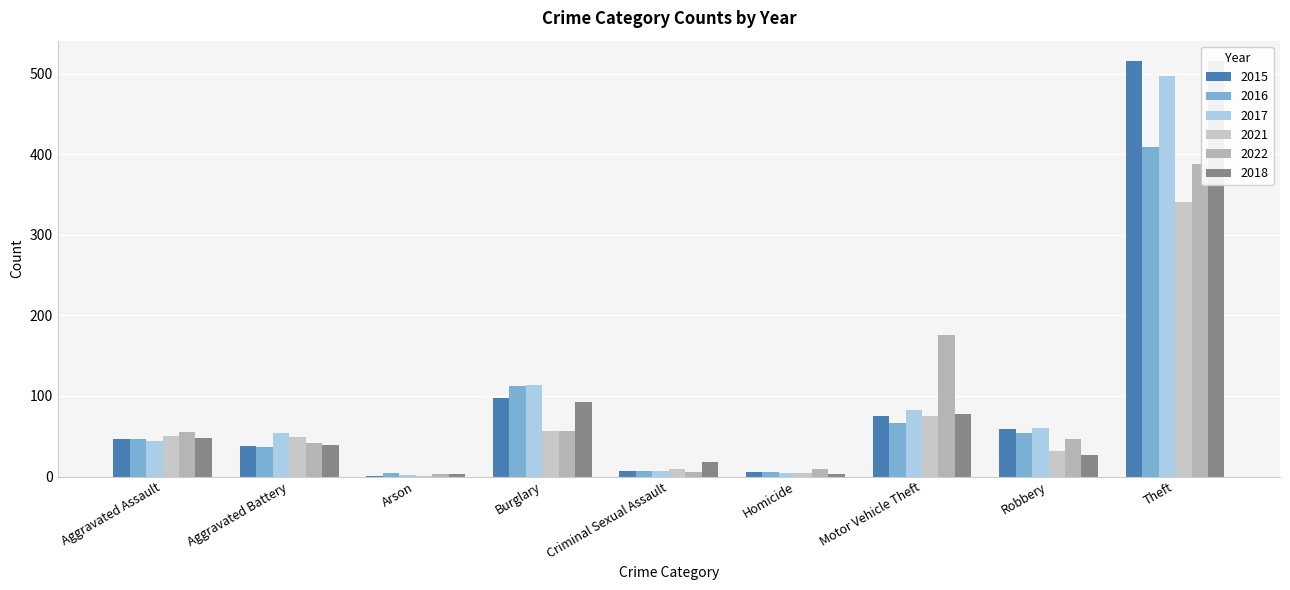

Reading right to left, extract all data points from this chart.

2015: 515	59	75	6	7	98	1	38	46
2016: 409	54	67	5	7	112	4	37	46
2017: 497	60	82	4	7	114	2	54	44
2021: 341	32	75	4	9	57	1	49	50
2022: 388	46	175	9	5	56	3	42	55
2018: 515	27	78	3	18	92	3	39	48